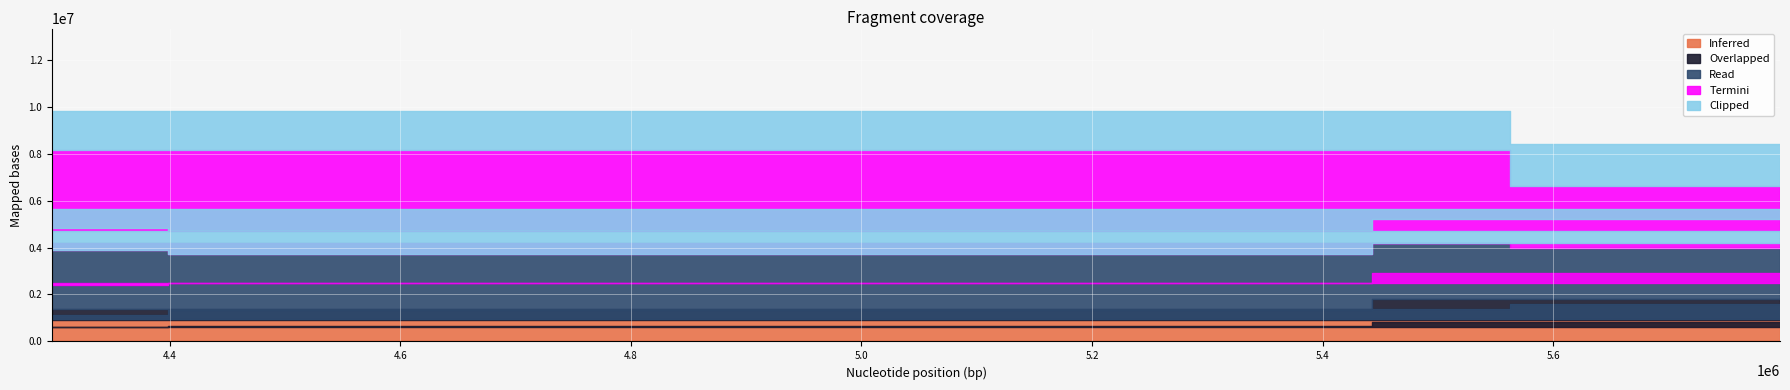

Is the value of Overlapped at 2315850 greater than the value of Clipped at 5796774?

No